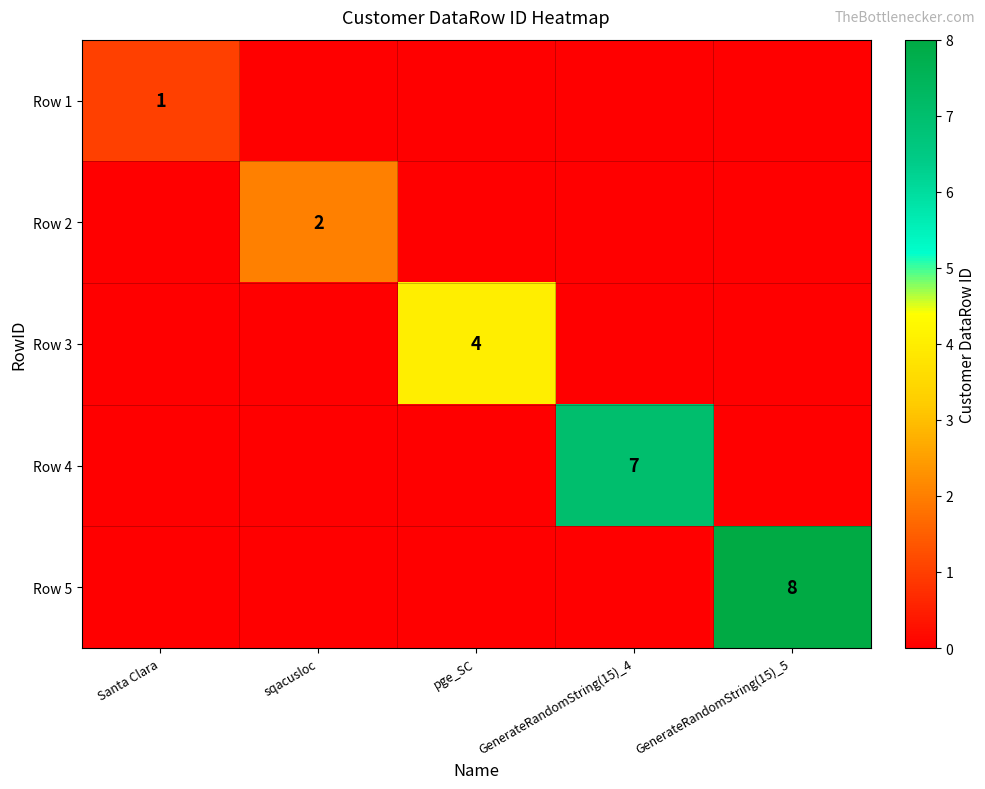

Is it true that Row 4 equals 7 at GenerateRandomString(15)_4?

True